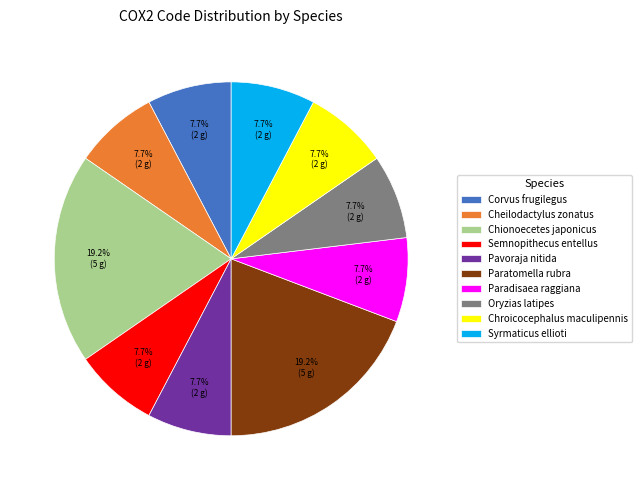

Is the sum of Semnopithecus entellus and Syrmaticus ellioti greater than half?

No